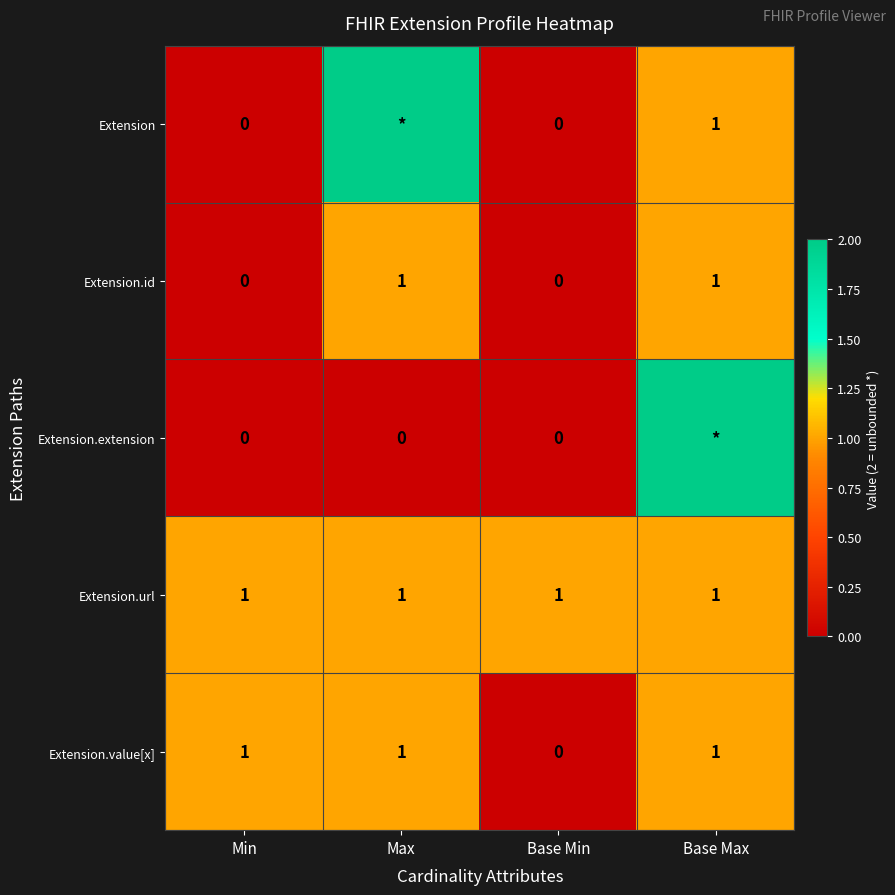

What is the difference between the highest and lowest values at Max?

2